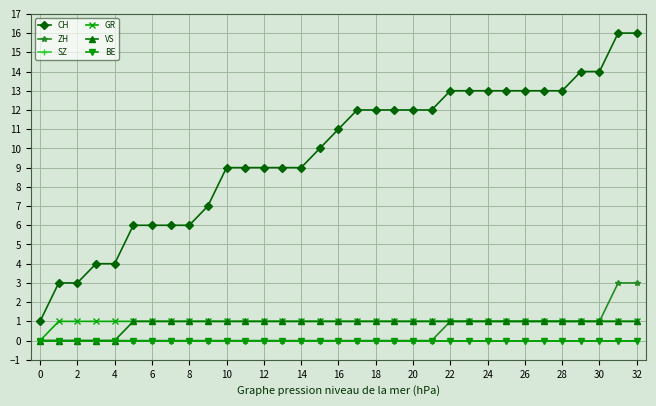

Reading left to right, what are all the values shown in this chart?

CH: 1	3	3	4	4	6	6	6	6	7	9	9	9	9	9	10	11	12	12	12	12	12	13	13	13	13	13	13	13	14	14	16	16
ZH: 0	0	0	0	0	0	0	0	0	0	0	0	0	0	0	0	0	0	0	0	0	0	1	1	1	1	1	1	1	1	1	3	3
SZ: 0	0	0	0	0	0	0	0	0	0	0	0	0	0	0	0	0	0	0	0	0	0	0	0	0	0	0	0	0	0	0	0	0
GR: 0	1	1	1	1	1	1	1	1	1	1	1	1	1	1	1	1	1	1	1	1	1	1	1	1	1	1	1	1	1	1	1	1
VS: 0	0	0	0	0	1	1	1	1	1	1	1	1	1	1	1	1	1	1	1	1	1	1	1	1	1	1	1	1	1	1	1	1
BE: 0	0	0	0	0	0	0	0	0	0	0	0	0	0	0	0	0	0	0	0	0	0	0	0	0	0	0	0	0	0	0	0	0